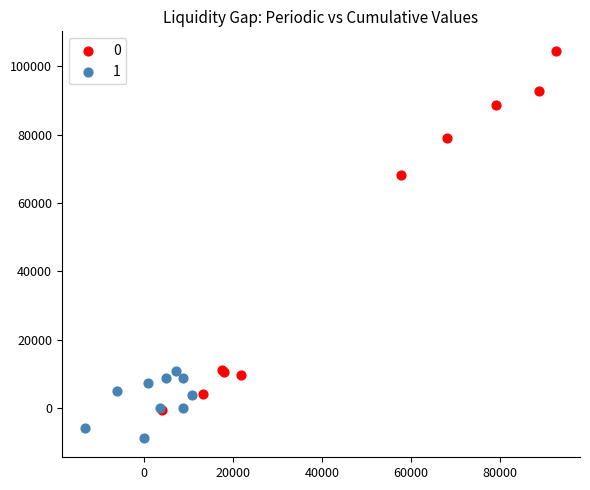

Which series reaches the minimum Y coordinate?

1